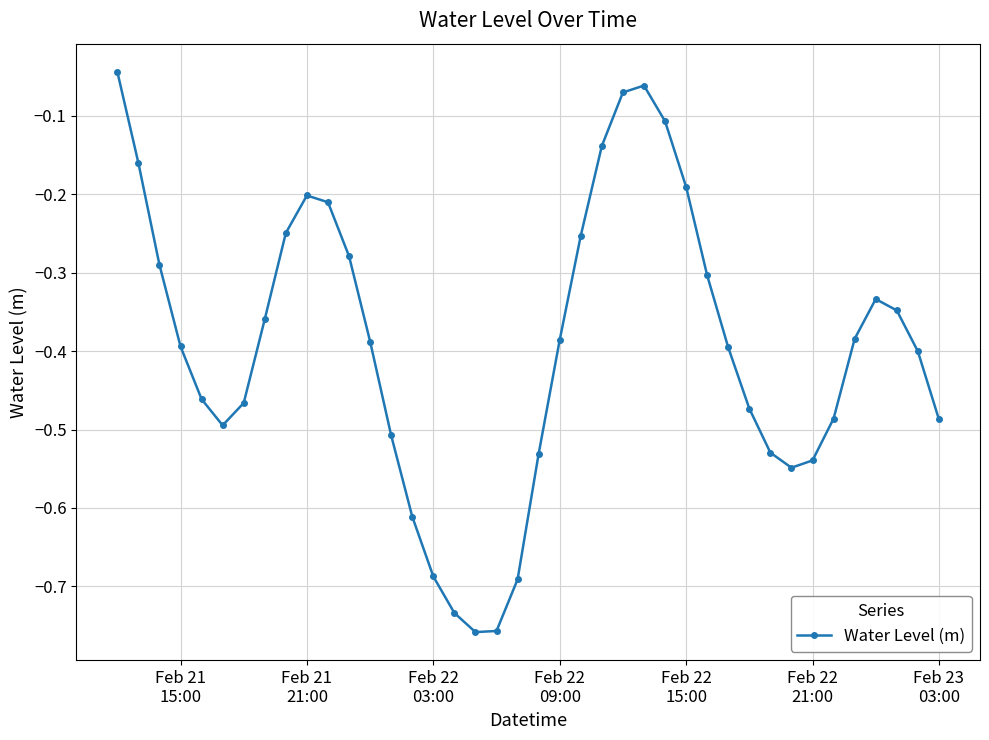

True or false: there are more than 0 points higher than both neighbors.

True